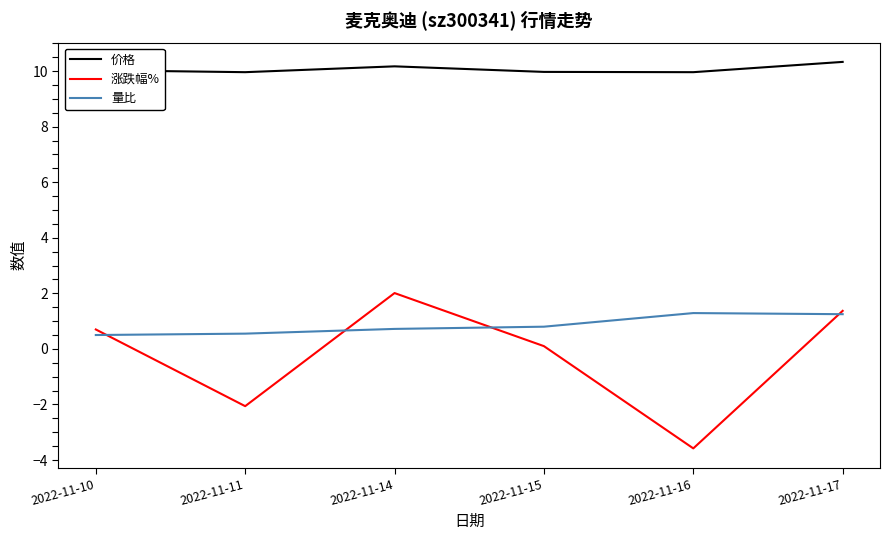

What is the average value of the 量比 series?

0.9